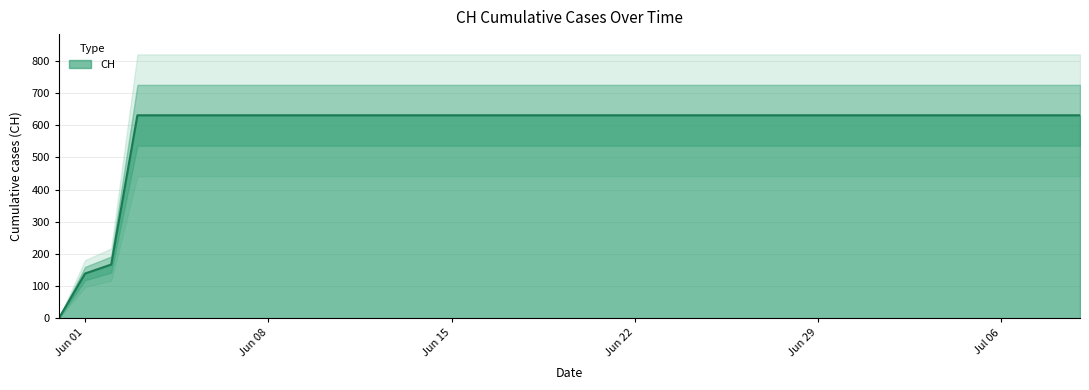

Reading left to right, list all the values displayed in this chart.

0	139	167	631	631	631	631	631	631	631	631	631	631	631	631	631	631	631	631	631	631	631	631	631	631	631	631	631	631	631	631	631	631	631	631	631	631	631	631	631